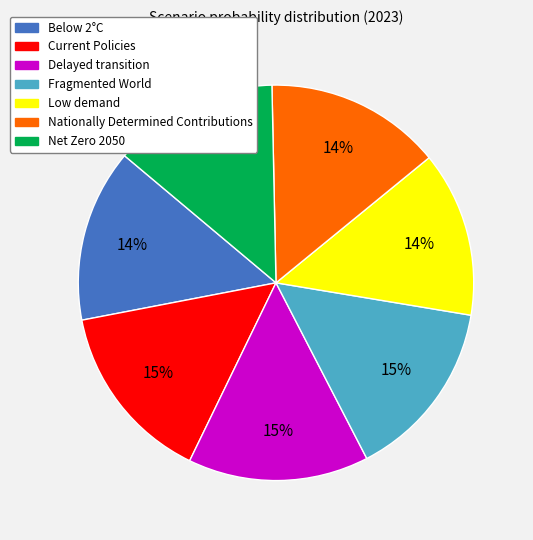

Is there a majority slice in this chart?

No